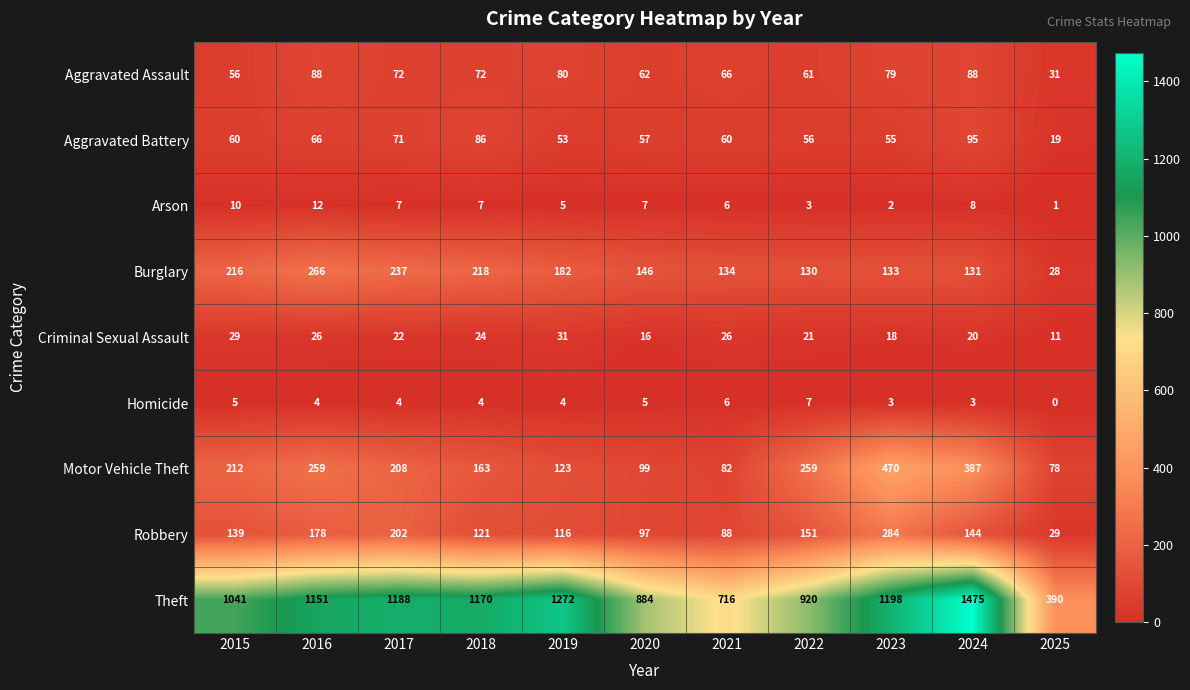

Which series changed the most between 2017 and 2021?

Theft